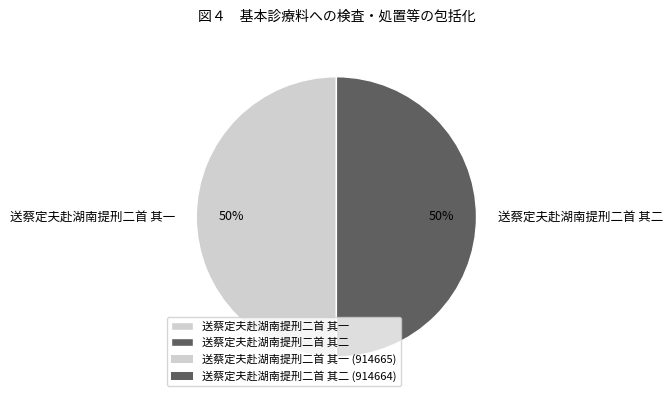

How many segments does this pie chart have?

2